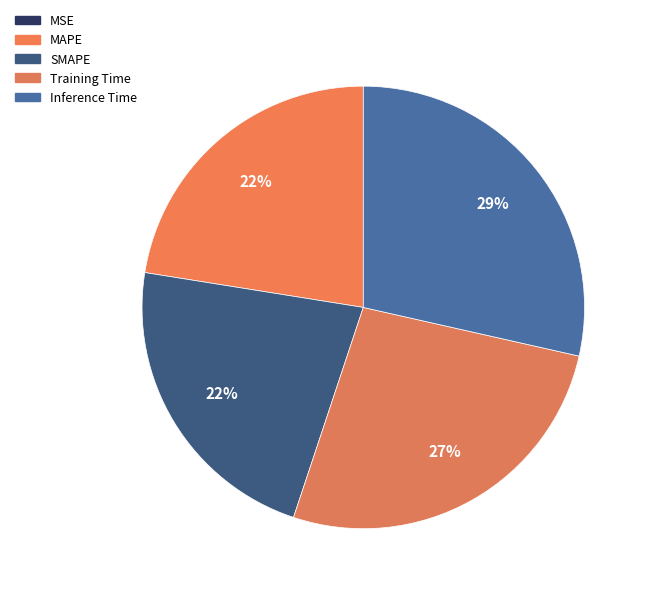

What is the change in value from MAPE to Training Time?

+0.1